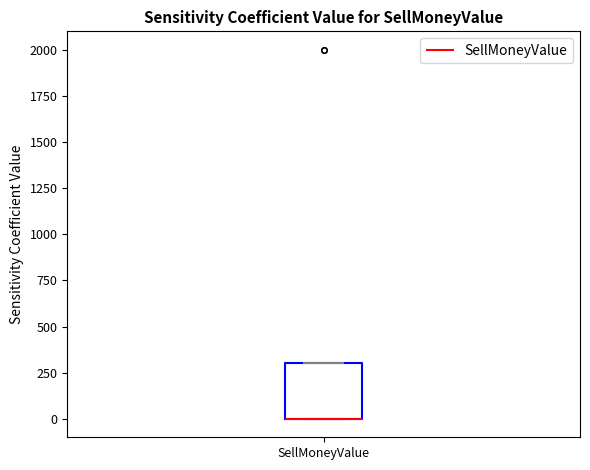

Transcribe this box plot: give where the median line is, the range the box spans, and where the two whiskers end, as read against the y-axis. The values are not printed on the chart, so give them approximately, as read against the axis.

median 0 (drawn on the box's lower edge), box 0 to 300, whiskers 0 to 300